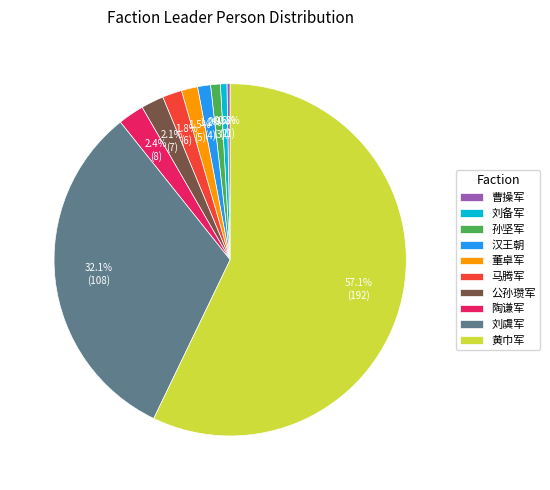

Count the number of slices in the pie.

10